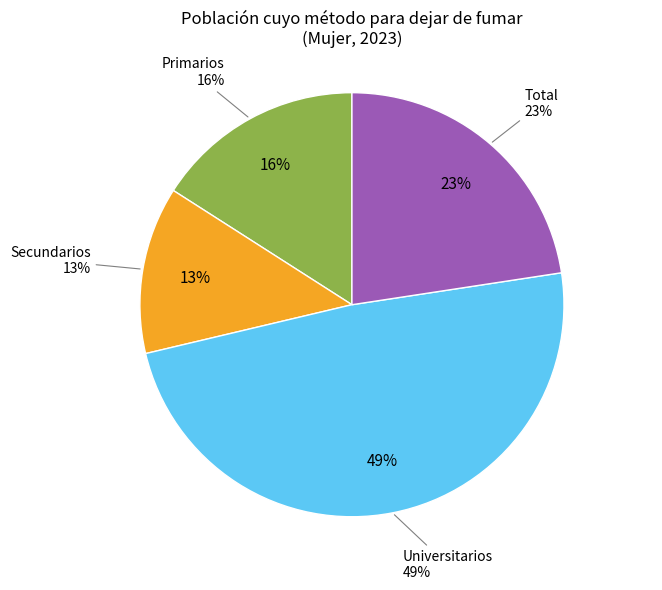

How many slices are in this pie chart?

4